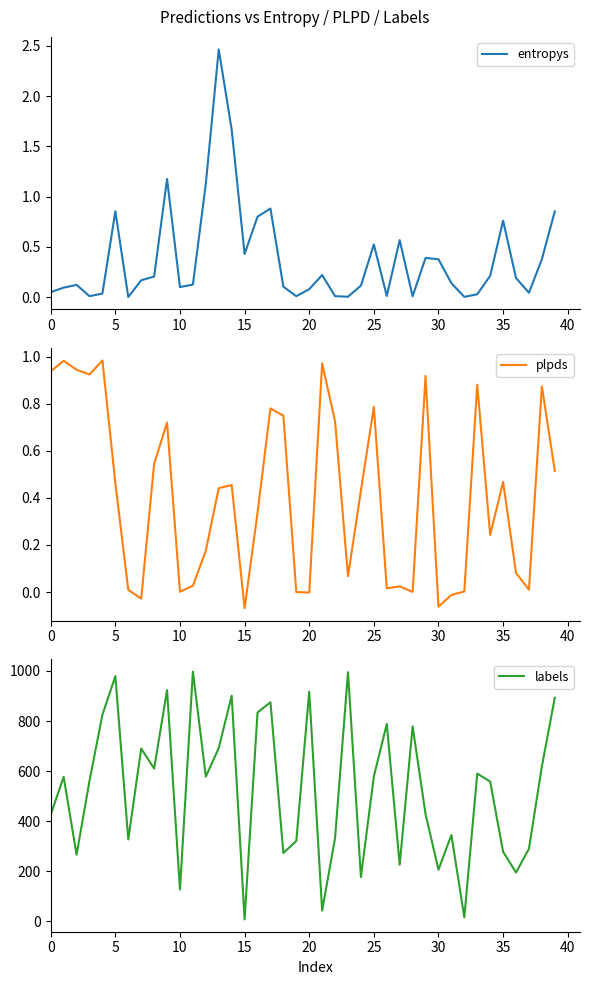

What are all the series names shown in the legend?

entropys, plpds, labels